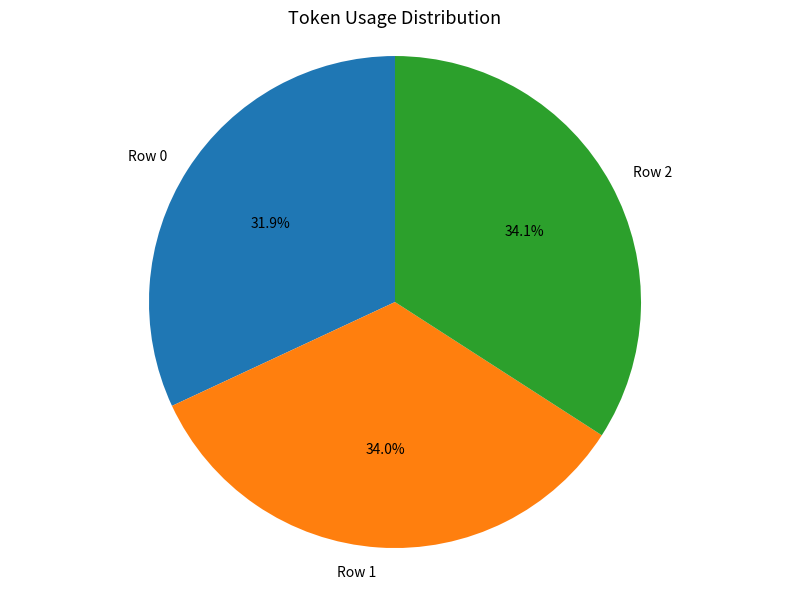

Does Row 1 account for over 50% of the chart?

No